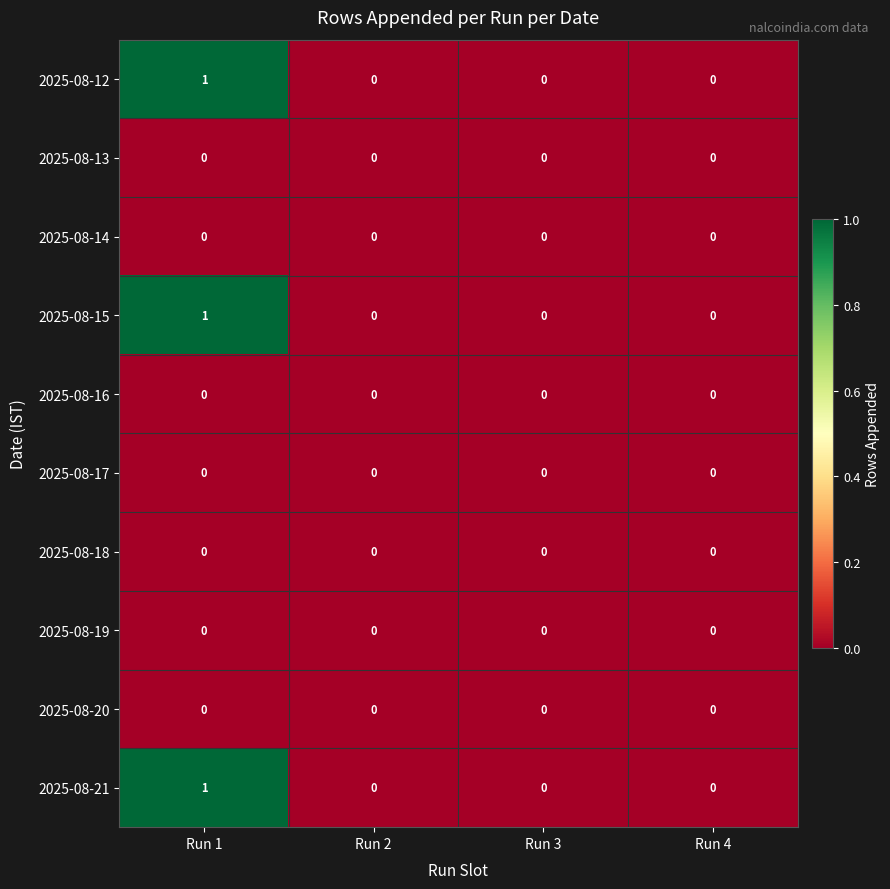

At which category is the sum across all series the highest?

Run 1